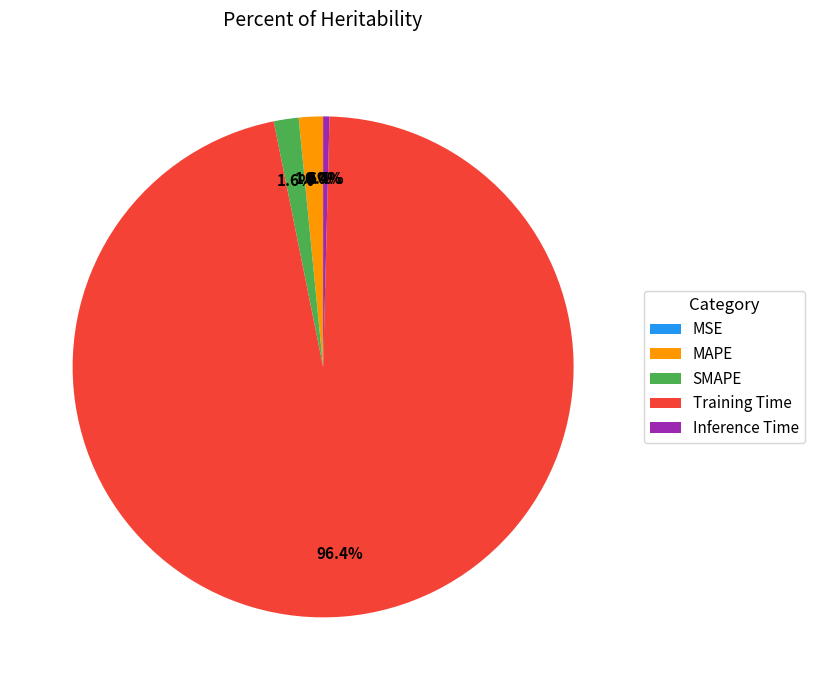

To the nearest percent, what is the average slice percentage?

20%